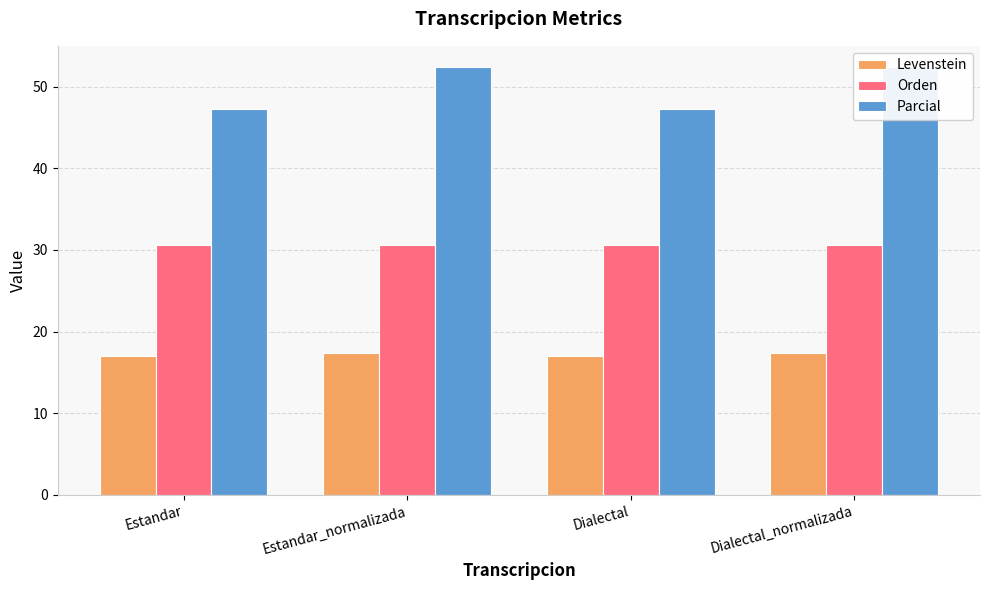

At how many categories does at least one series exceed 34?

4